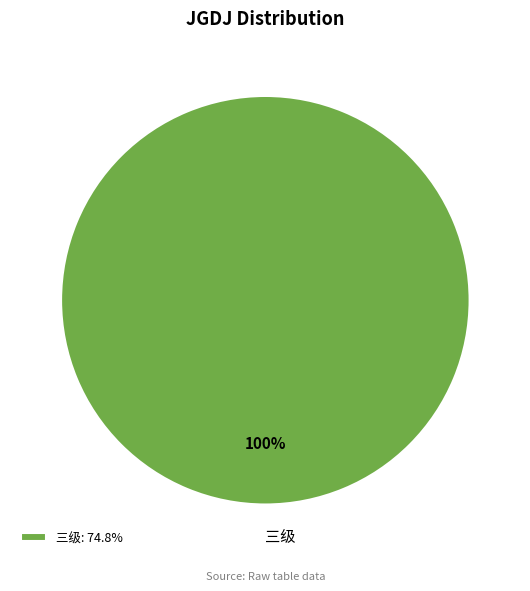

Does any single category account for the majority?

Yes